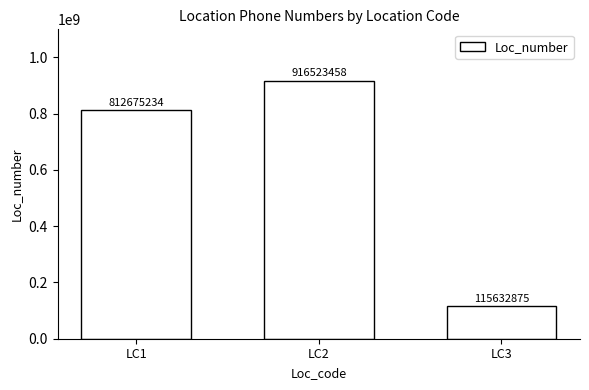

Reading left to right, transcribe all the data shown in this chart.

812675234	916523458	115632875